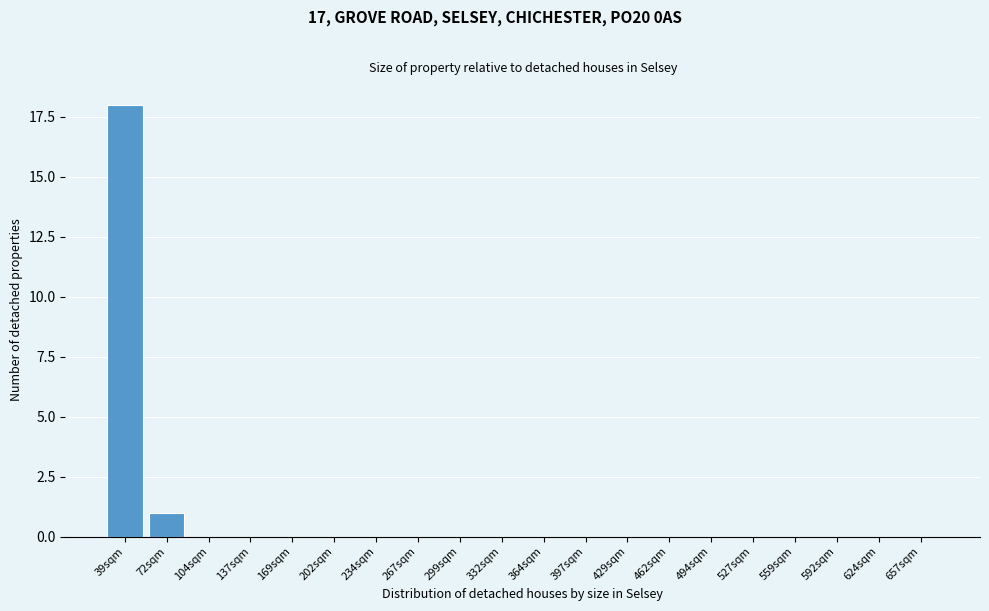

Reading right to left, extract all data points from this chart.

657sqm=0	624sqm=0	592sqm=0	559sqm=0	527sqm=0	494sqm=0	462sqm=0	429sqm=0	397sqm=0	364sqm=0	332sqm=0	299sqm=0	267sqm=0	234sqm=0	202sqm=0	169sqm=0	137sqm=0	104sqm=0	72sqm=1	39sqm=18